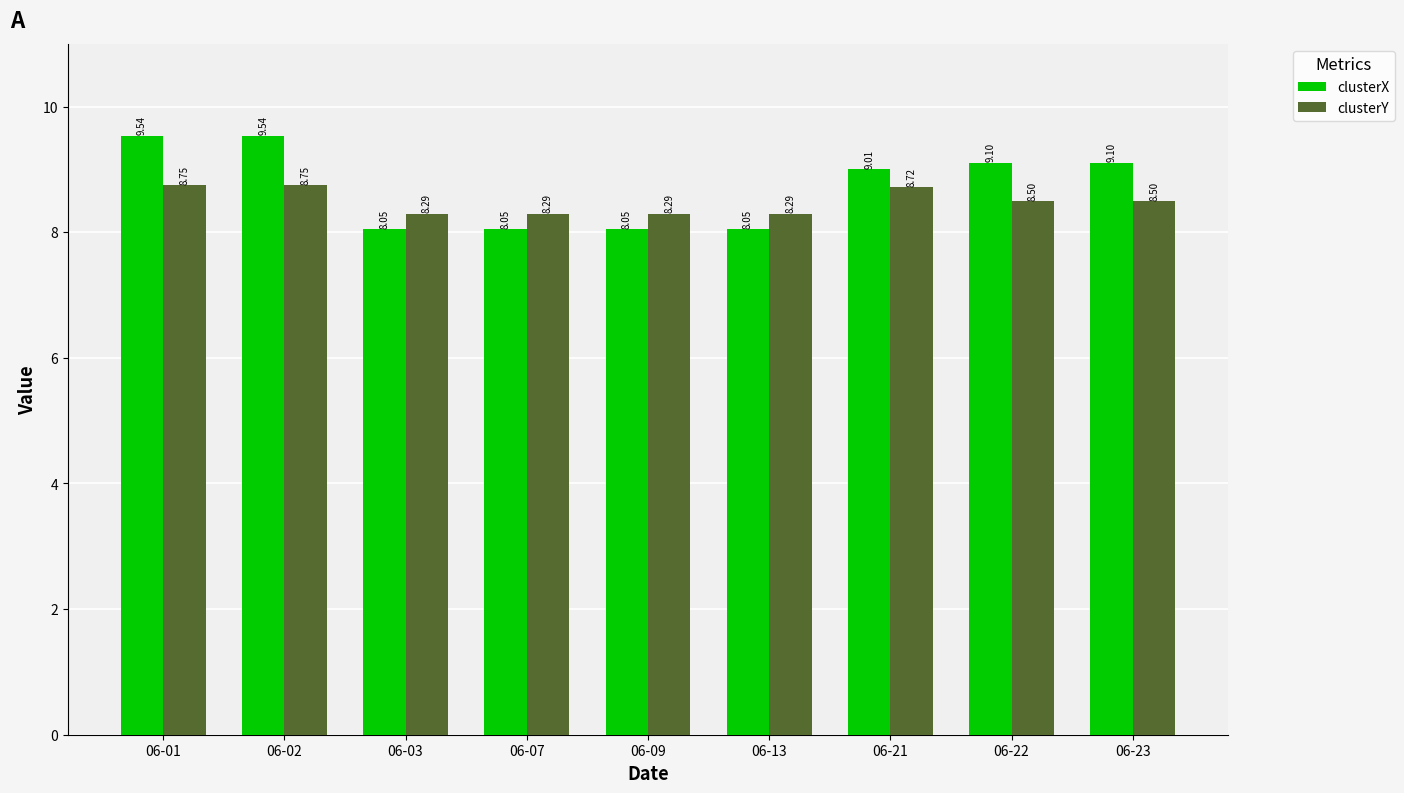

Which series has the largest range (max minus min)?

clusterX